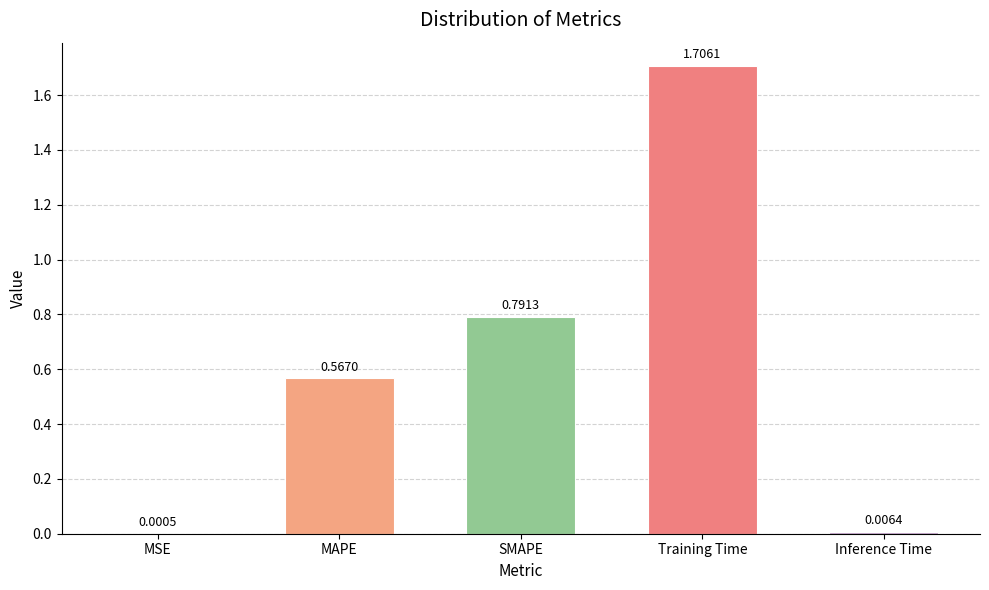

What is the sum of all values?

3.1